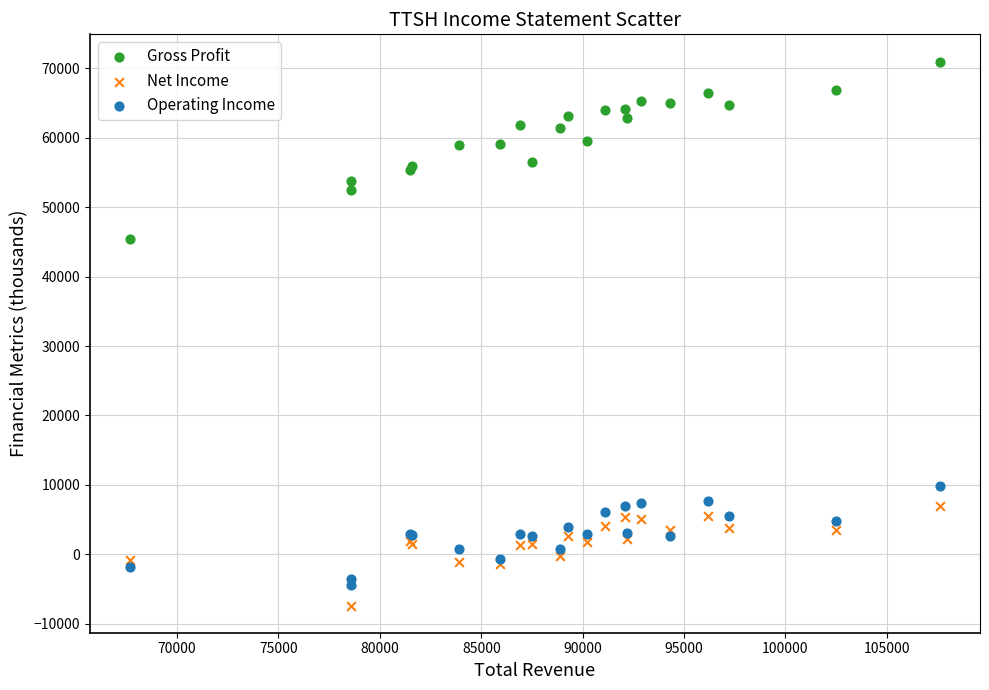

Which series reaches the minimum Y coordinate?

Net Income